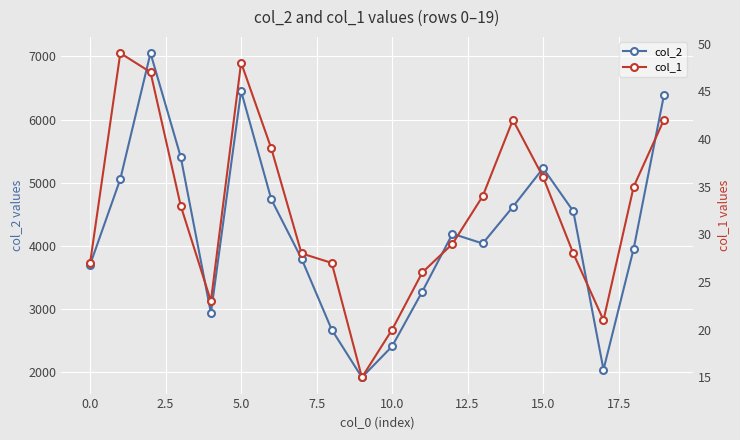

True or false: col_2 has a value of 2490 at 12.

False